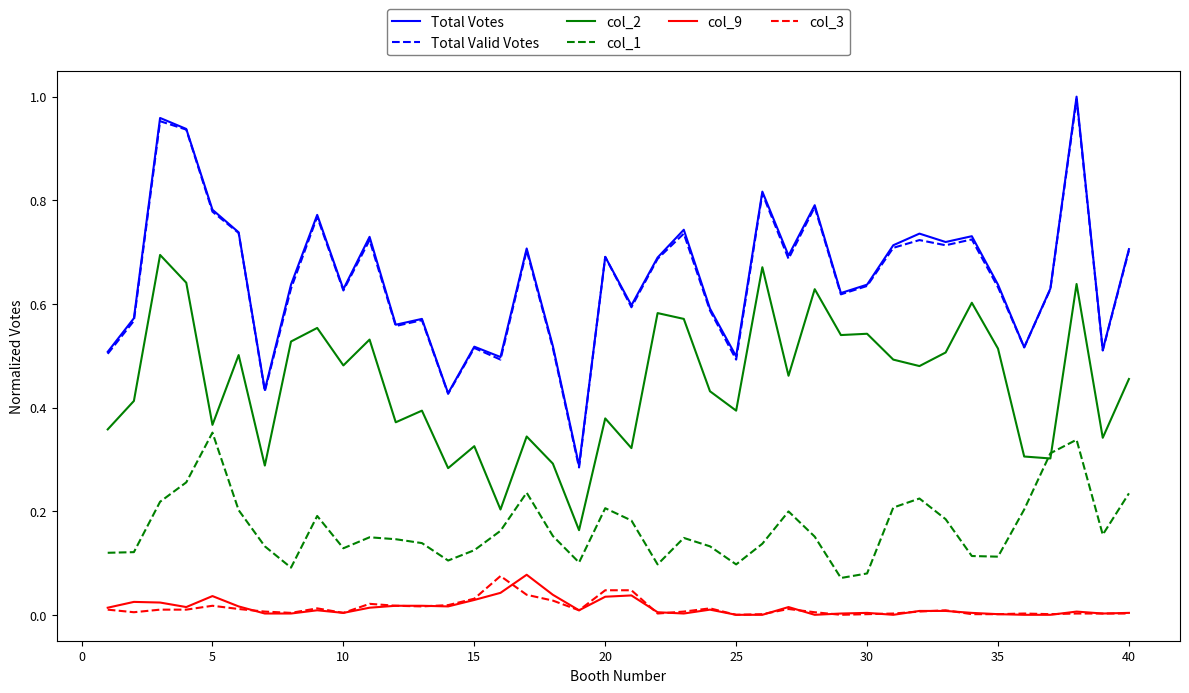

Which series has the widest spread of values?

Total Votes